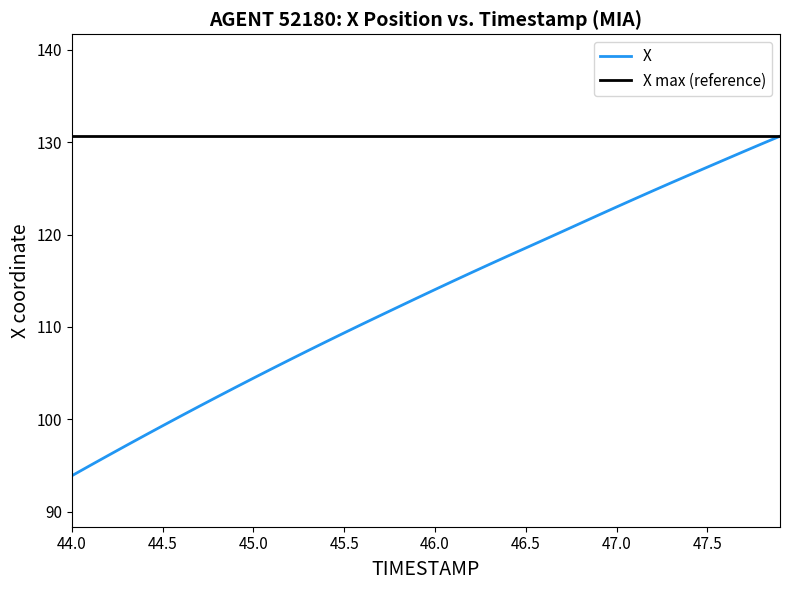

What is the lowest value of the X series?

93.9